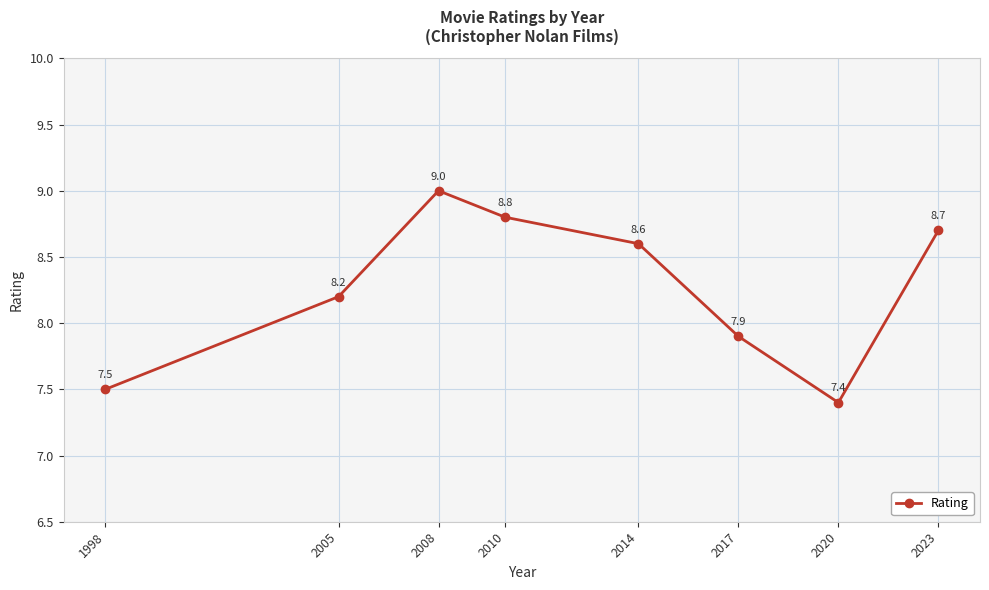

Where is the data nearest to the value 8?

2017